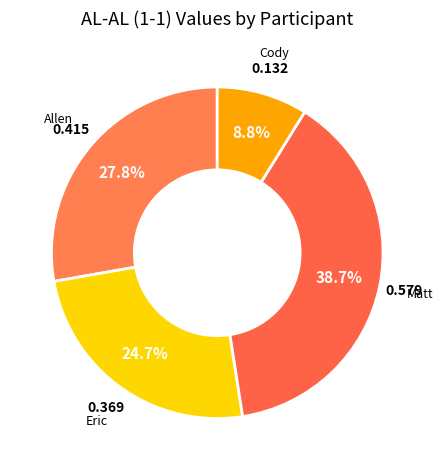

Combined, do Matt and Allen account for over 50%?

Yes